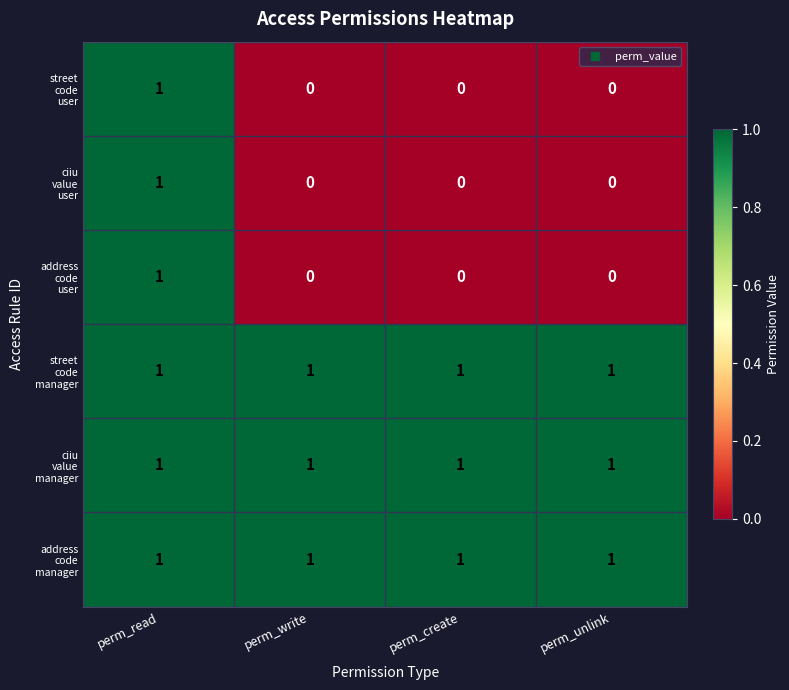

What is the total value across all series at perm_create?

3